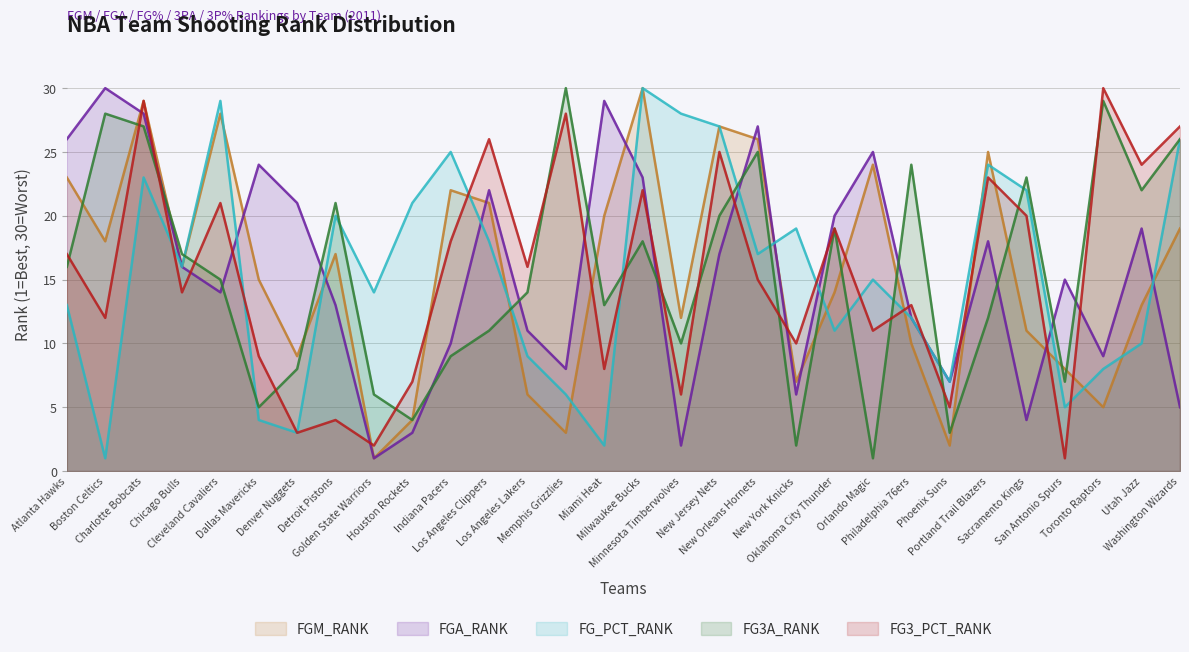

True or false: FG3_PCT_RANK has a value of 2 at Dallas Mavericks.

False